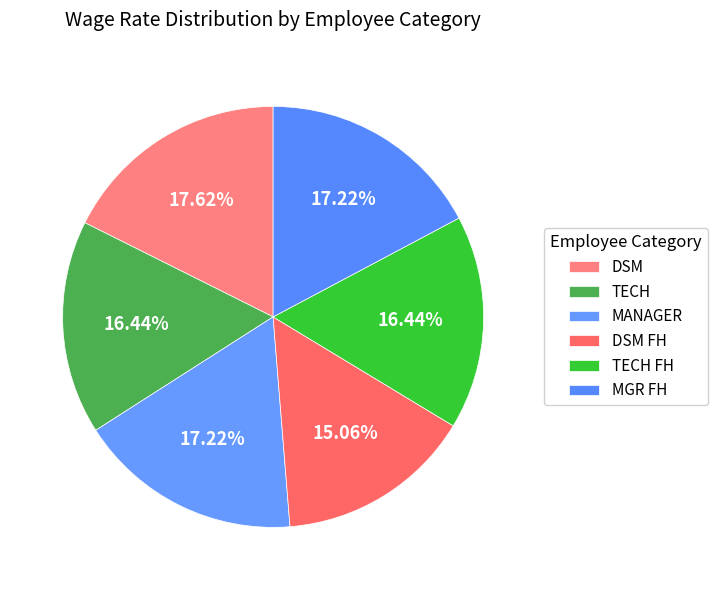

Rank the categories by value from lowest to highest.

DSM FH, TECH, TECH FH, MANAGER, MGR FH, DSM